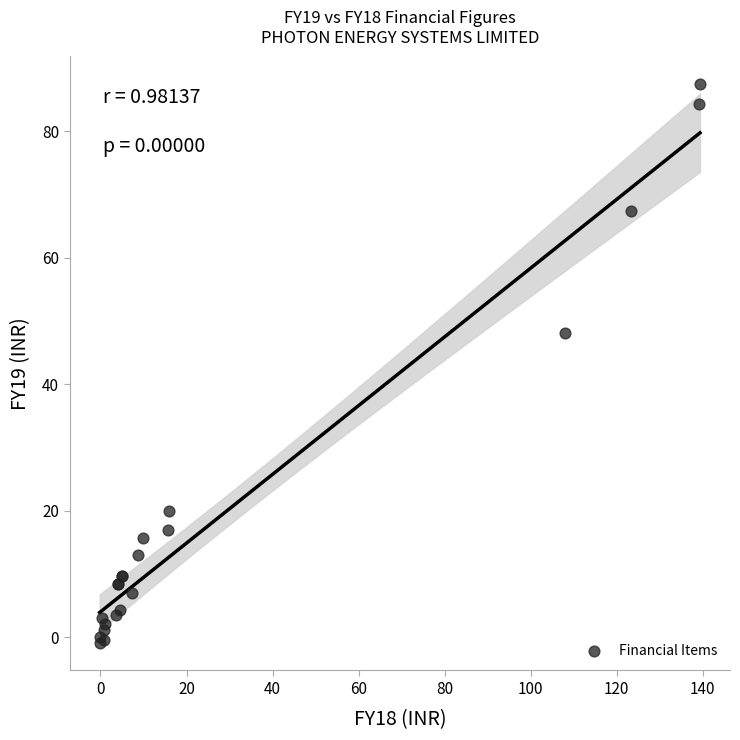

What Y value in the scatter plot is closest to 43?

48.1